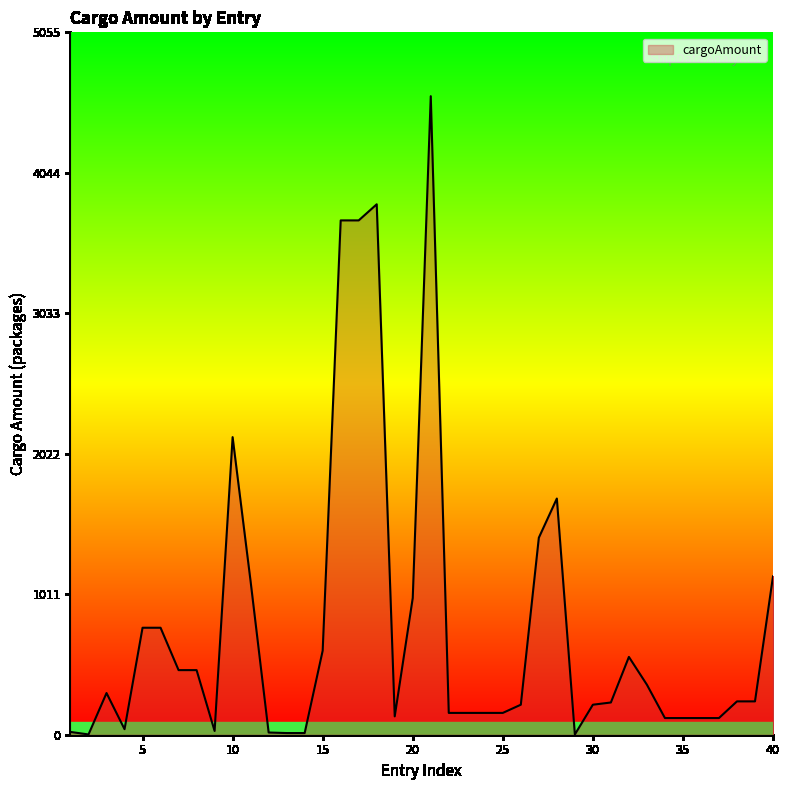

What is the greatest value displayed?

4596